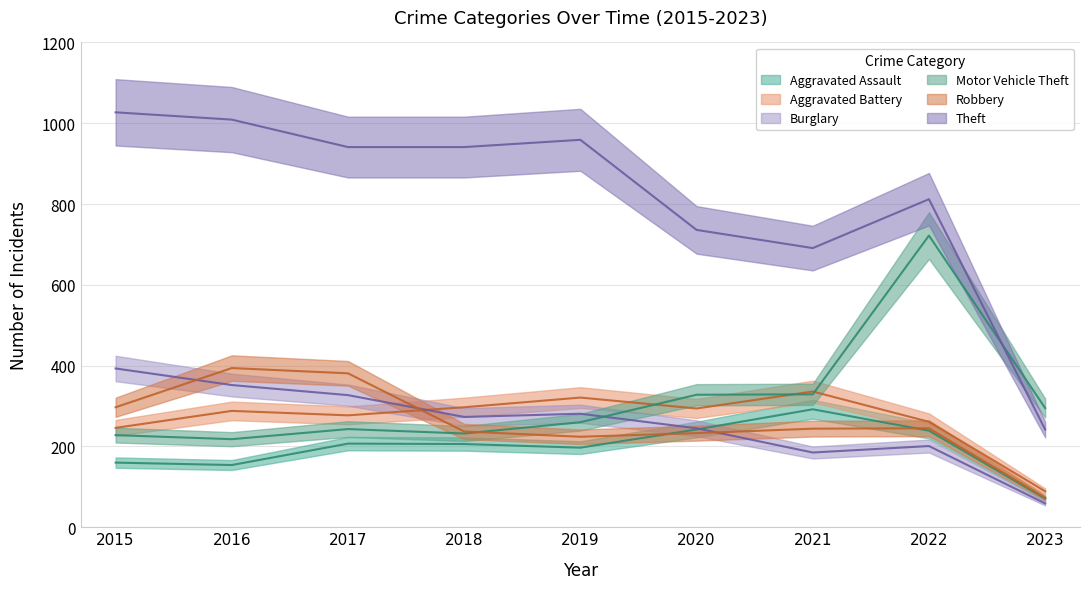

True or false: Robbery has a value of 233 at 2020.

True